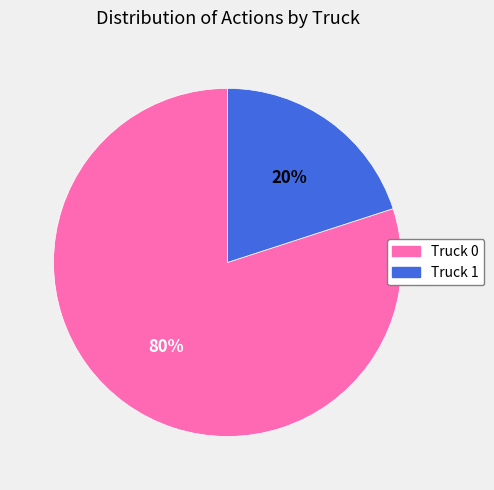

Is the sum of Truck 1 and Truck 0 greater than half?

Yes